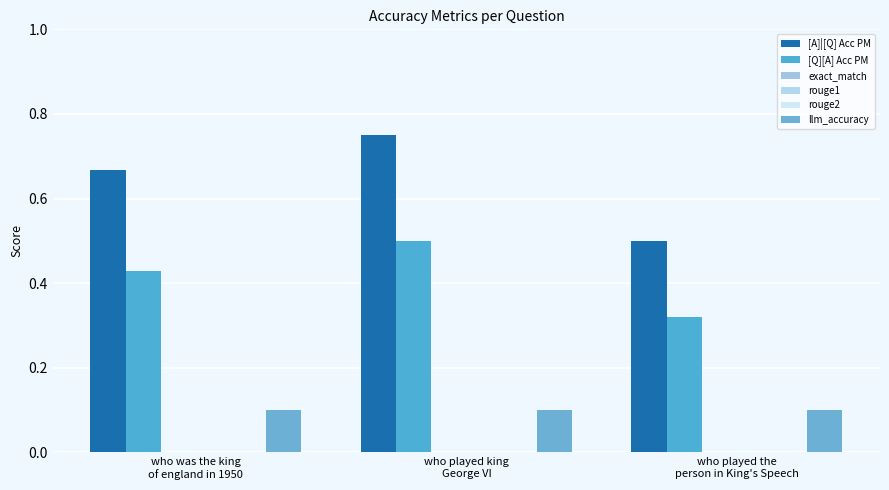

At which label does [A]|[Q] Acc PM reach its peak?

who played king
George VI